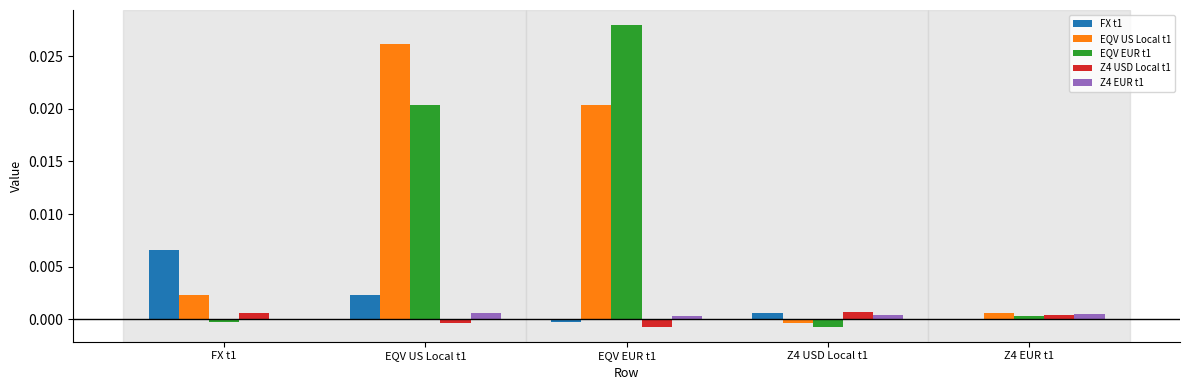

What are all the series names shown in the legend?

FX t1, EQV US Local t1, EQV EUR t1, Z4 USD Local t1, Z4 EUR t1